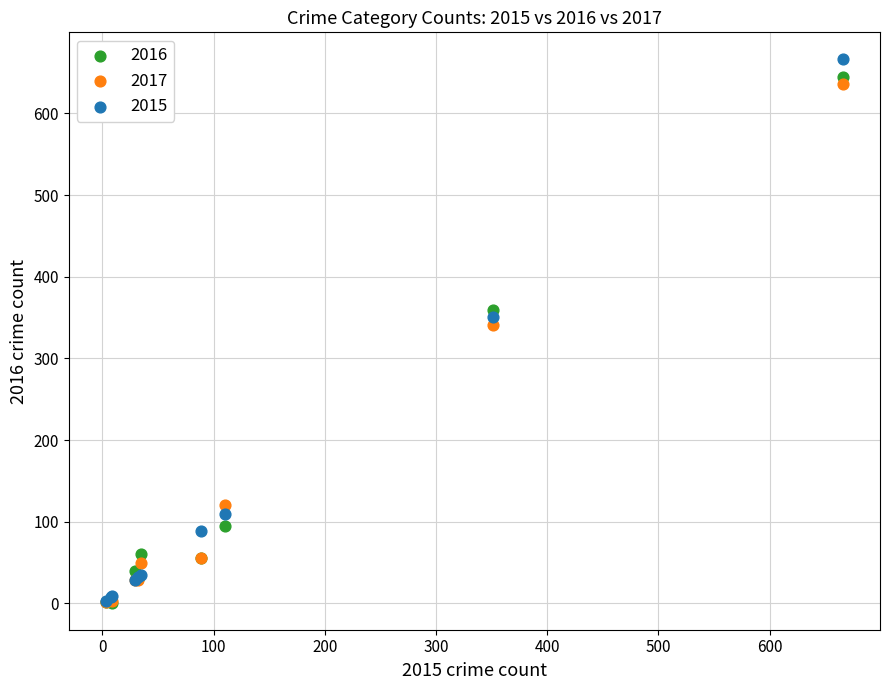

In the 2017 series, what Y value is closest to 319?

341